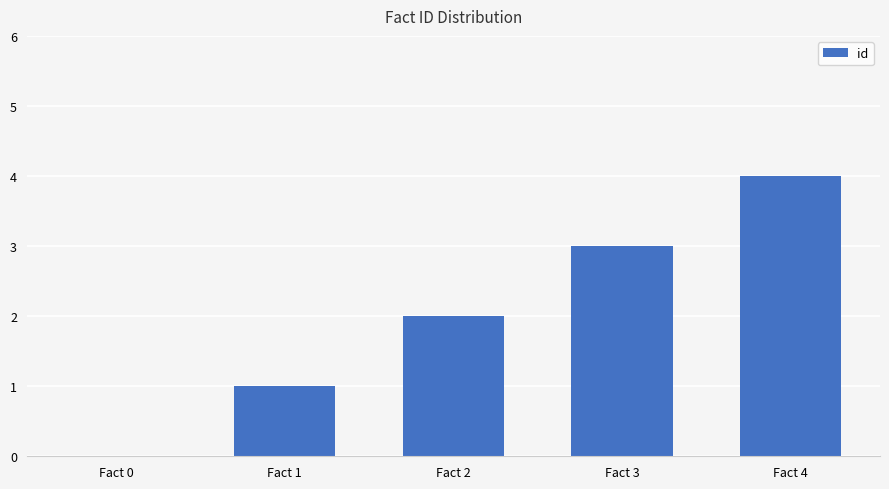

What is the sum of all values?

10